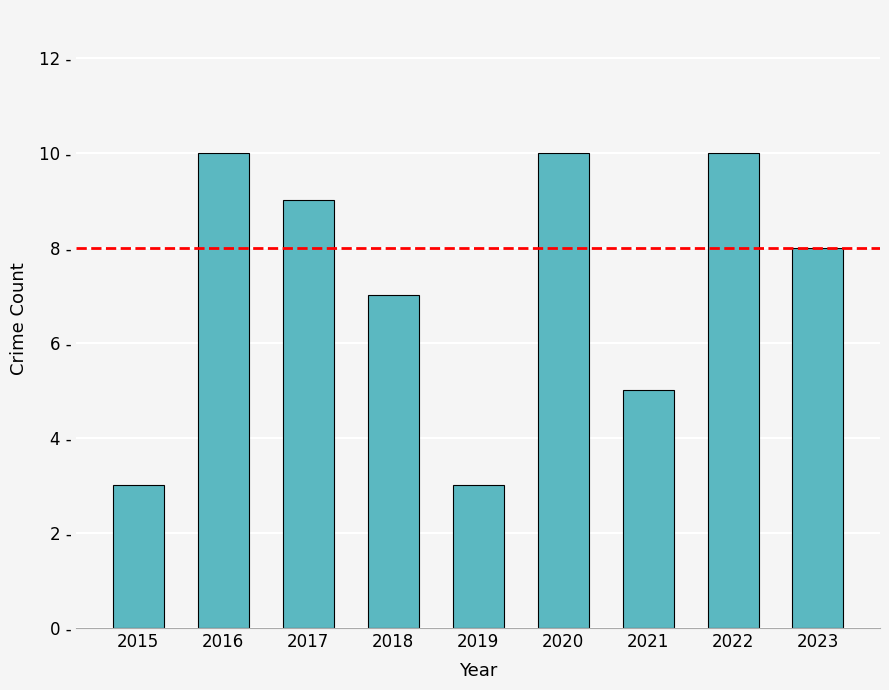

Are the bars horizontal?

No